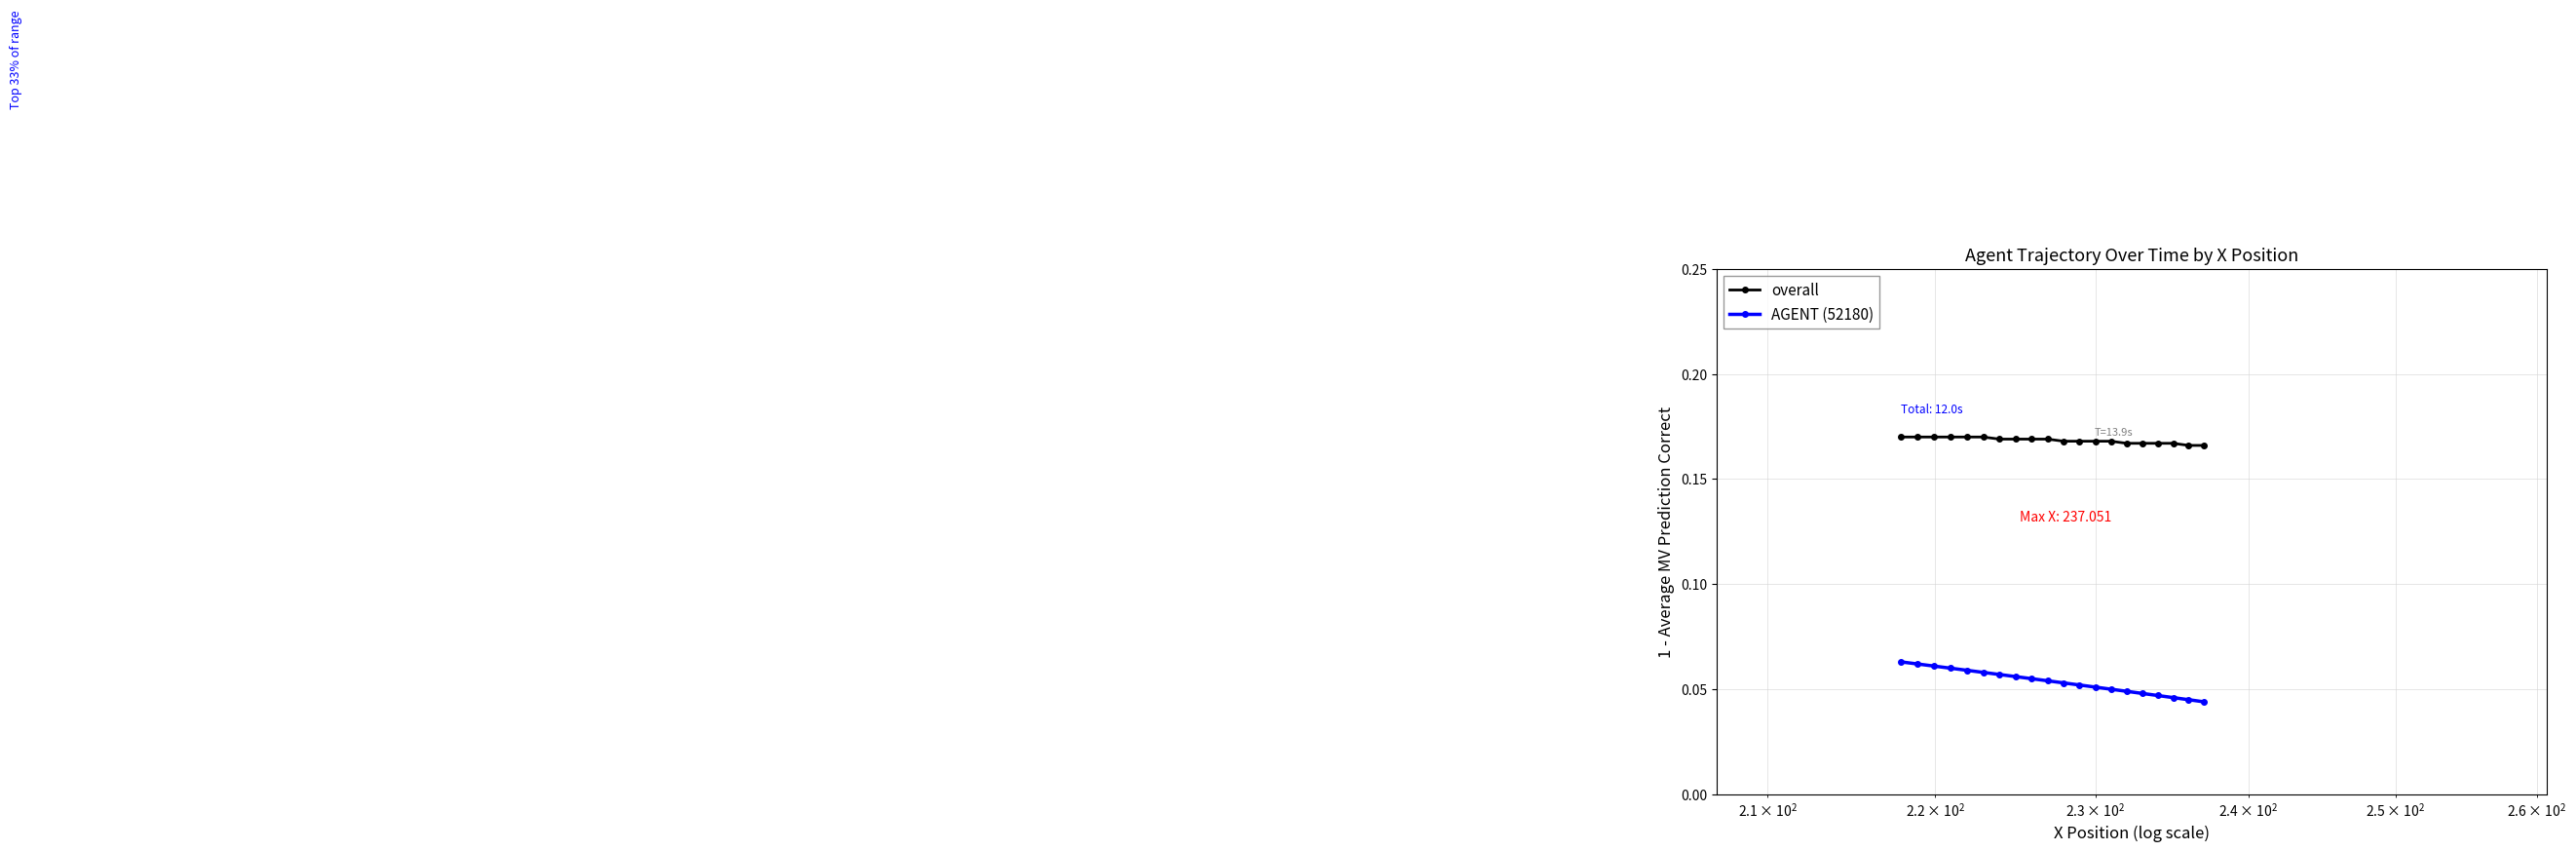

True or false: overall and AGENT (52180) intersect in this chart.

False